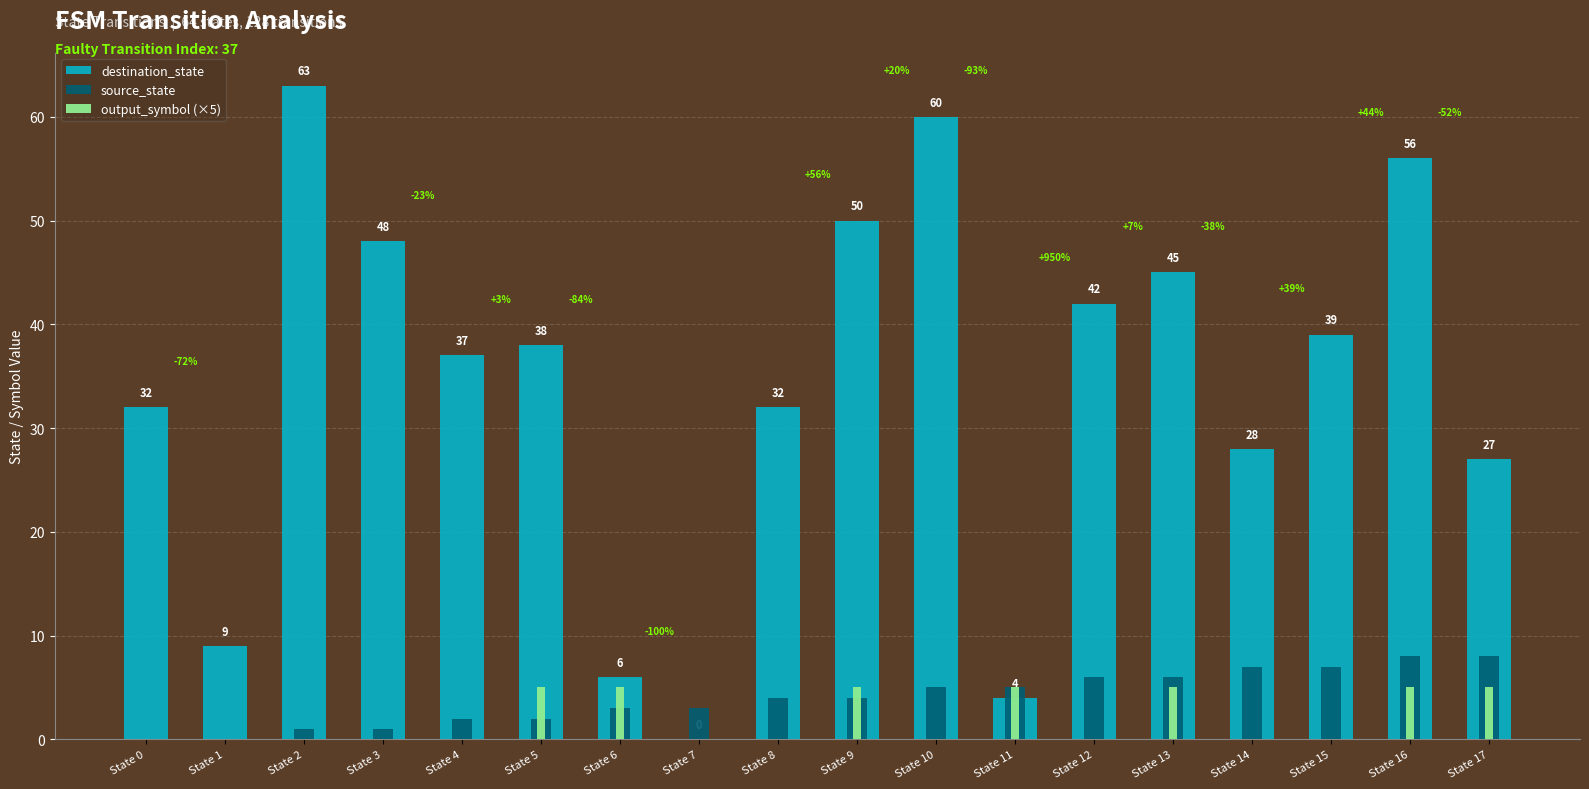

Count the number of data series in this chart.

3